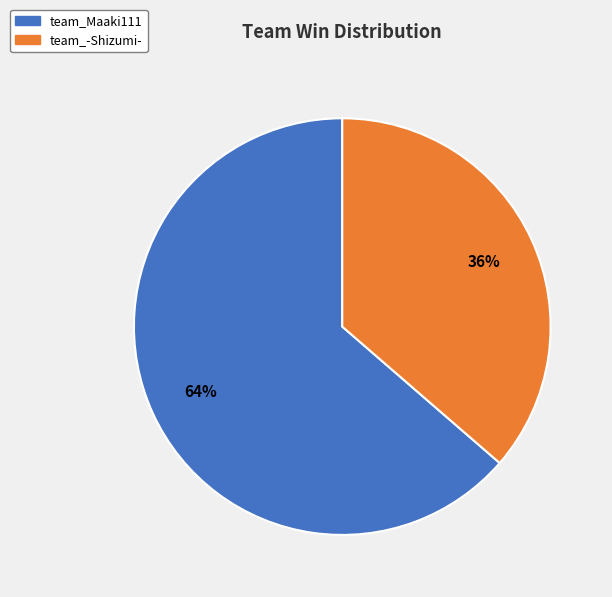

The team_-Shizumi- slice represents 31% of the pie. True or false?

False